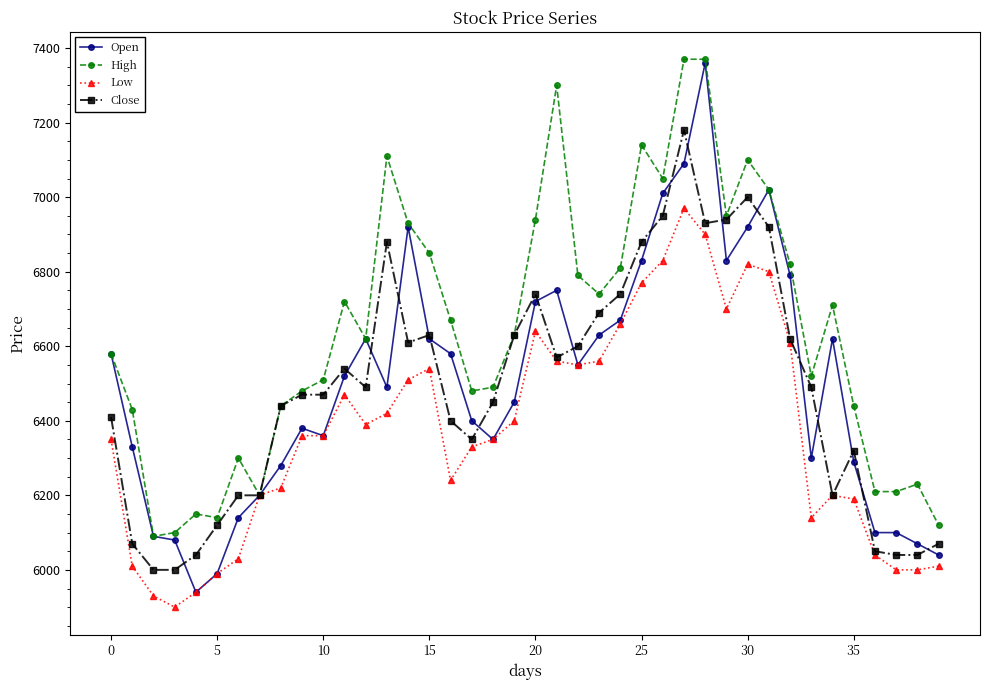

How many lines are shown in the chart?

4